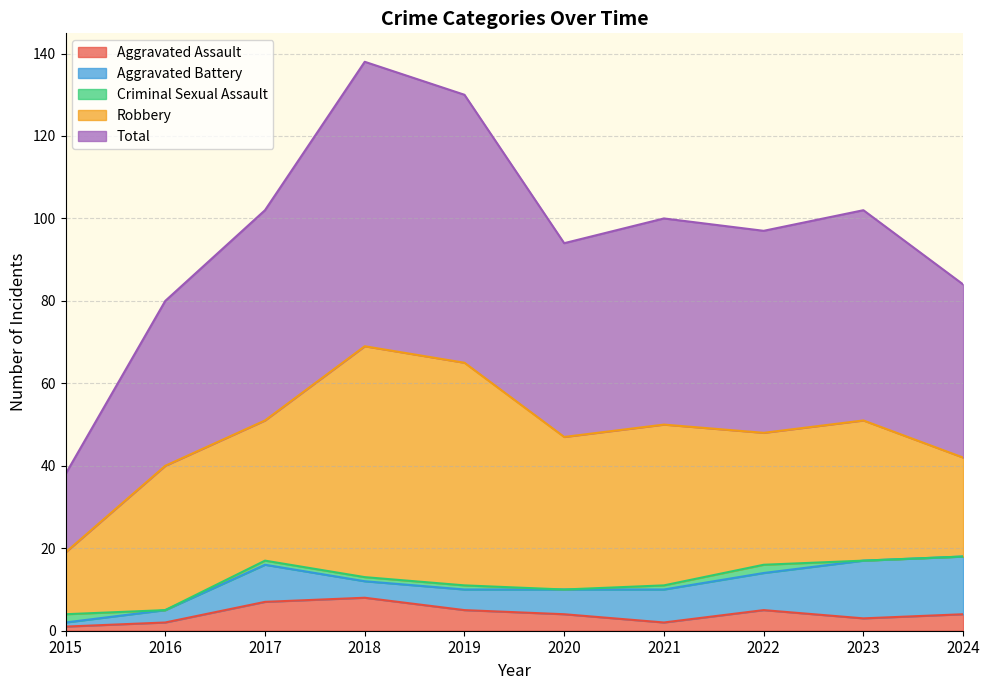

What is the approximate value of Total at 2022, to the nearest 10?

50